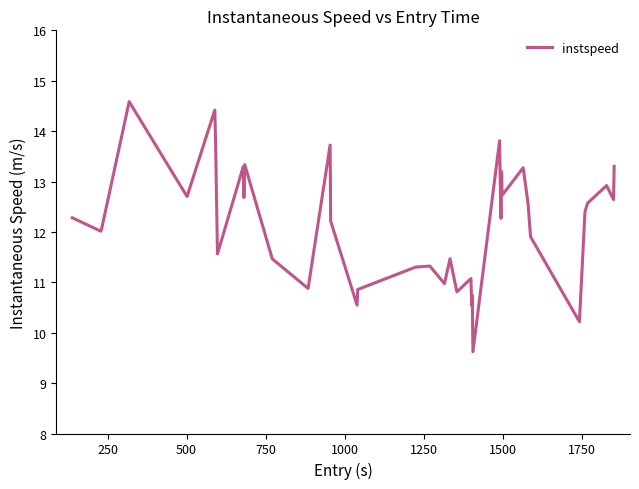

What is the greatest value displayed?

14.6